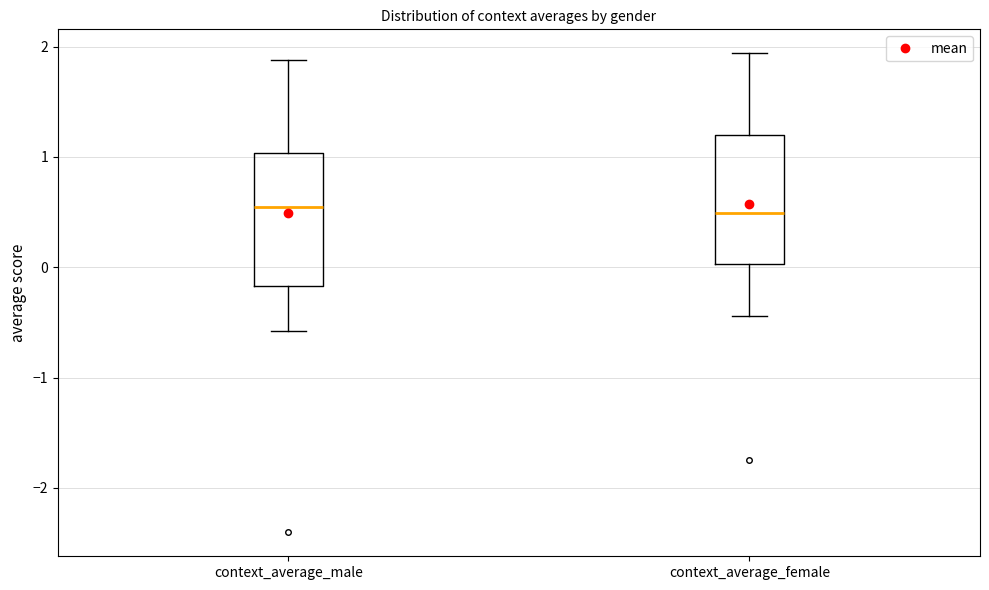

Reading left to right, read every box against the y-axis: the position of its median line, the range the box covers, and the ends of its whiskers. The values are not printed on the chart, so give them approximately, as read against the axis.

context_average_male: median 0.5, box -0.2 to 1.0, whiskers -0.6 to 1.9
context_average_female: median 0.5, box 0.0 to 1.2, whiskers -0.4 to 1.9